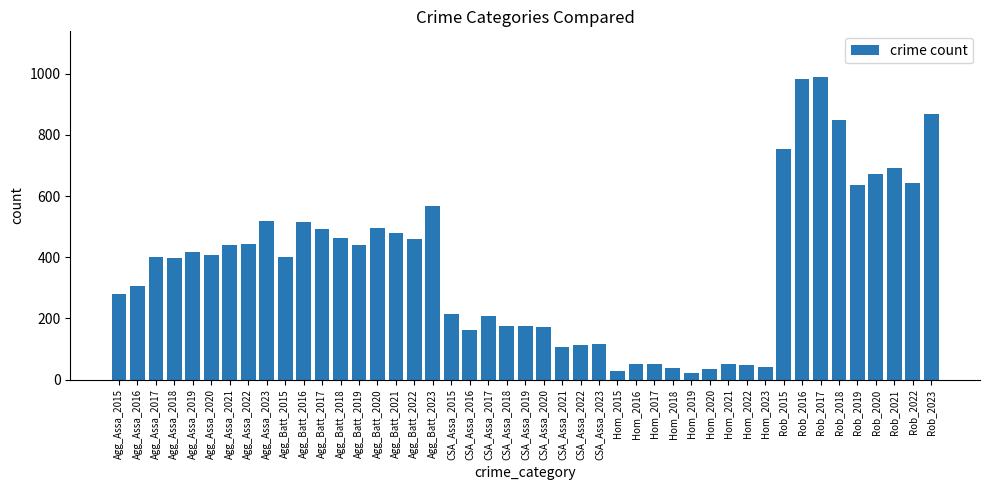

What is the difference between the maximum and minimum values?

968